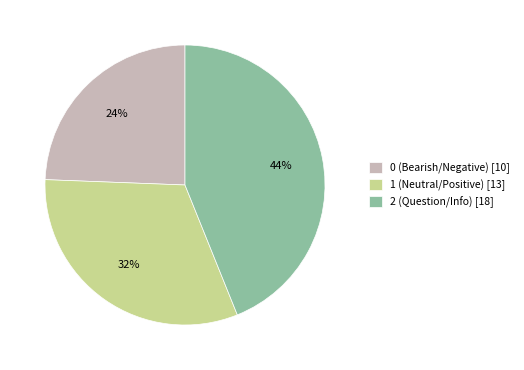

How many segments does this pie chart have?

3